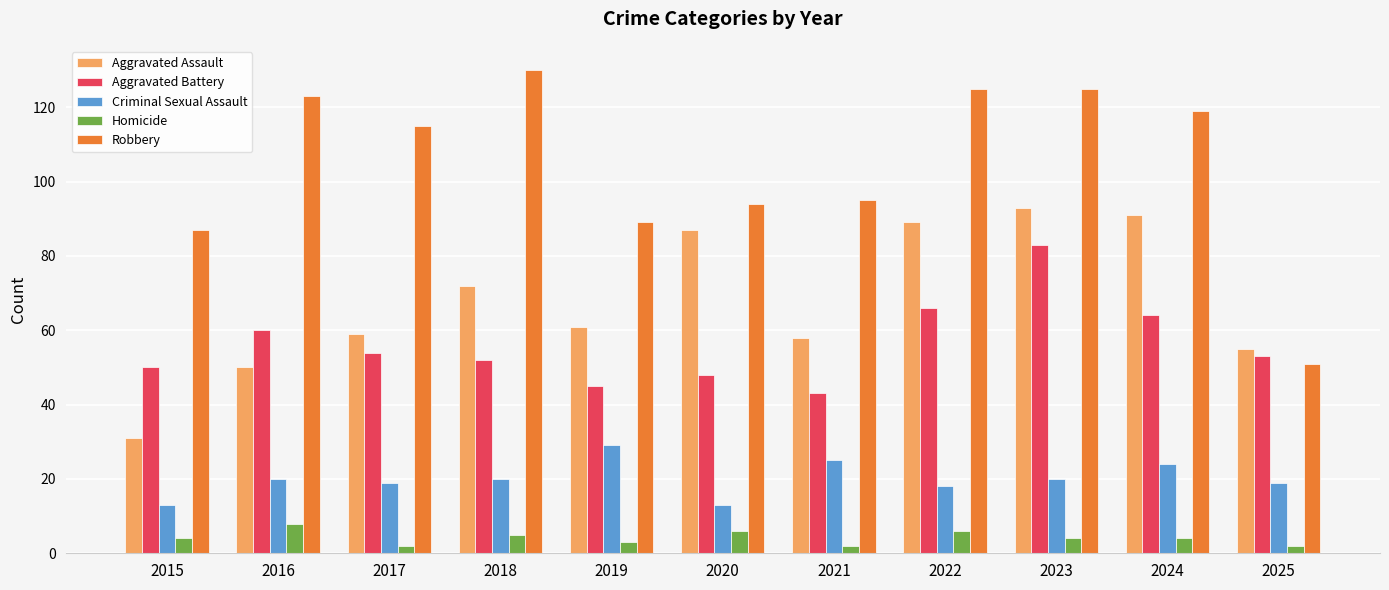

The Aggravated Battery series shows 92 at 2025. True or false?

False